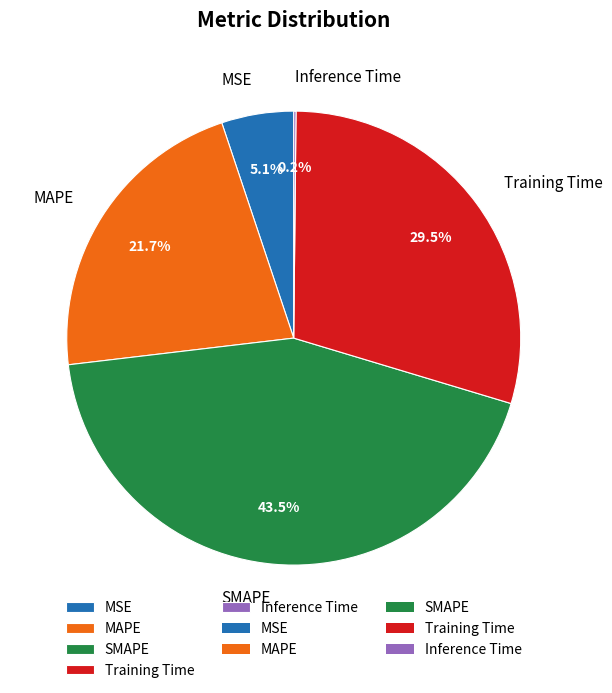

What is the largest slice in the pie chart?

SMAPE